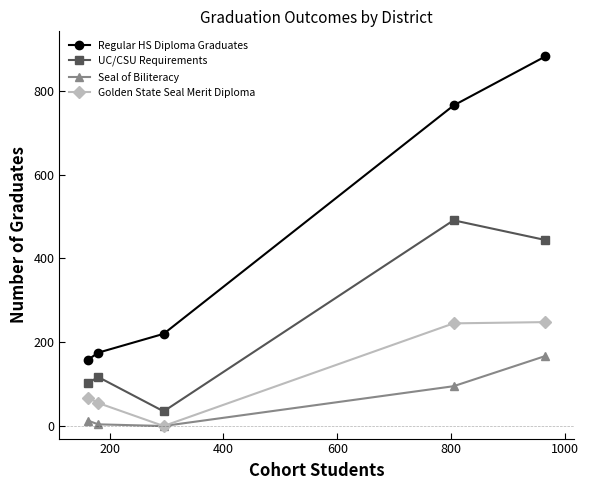

In UC/CSU Requirements, how many points are lower than both neighbors (excluding endpoints)?

1